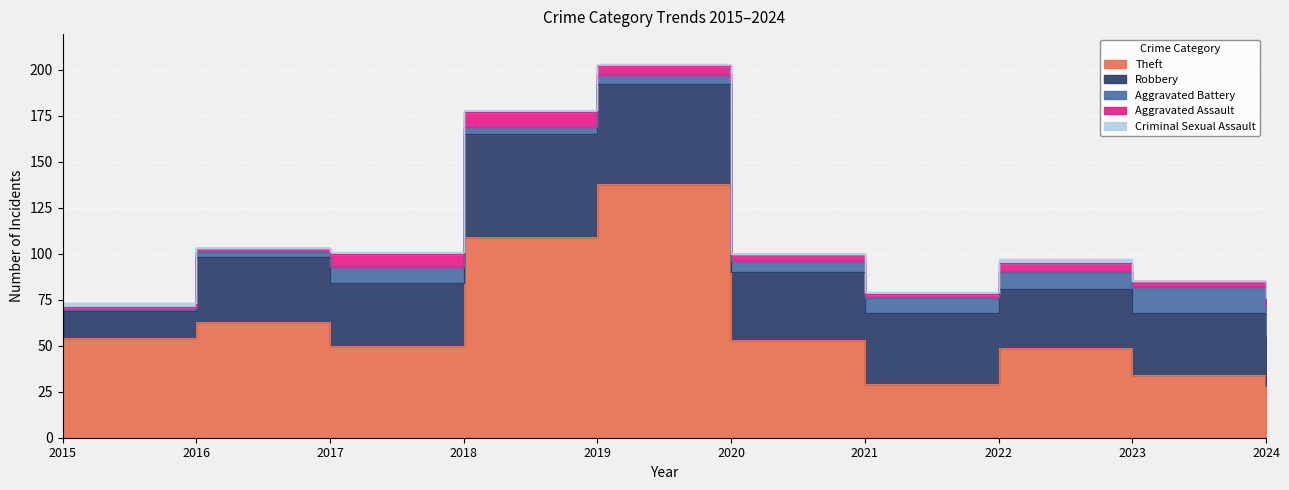

Which category has the lowest value across all series?

2016